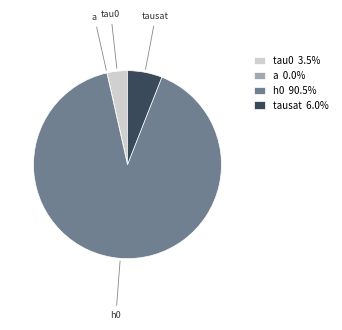

The tau0 slice represents 4% of the pie. True or false?

True